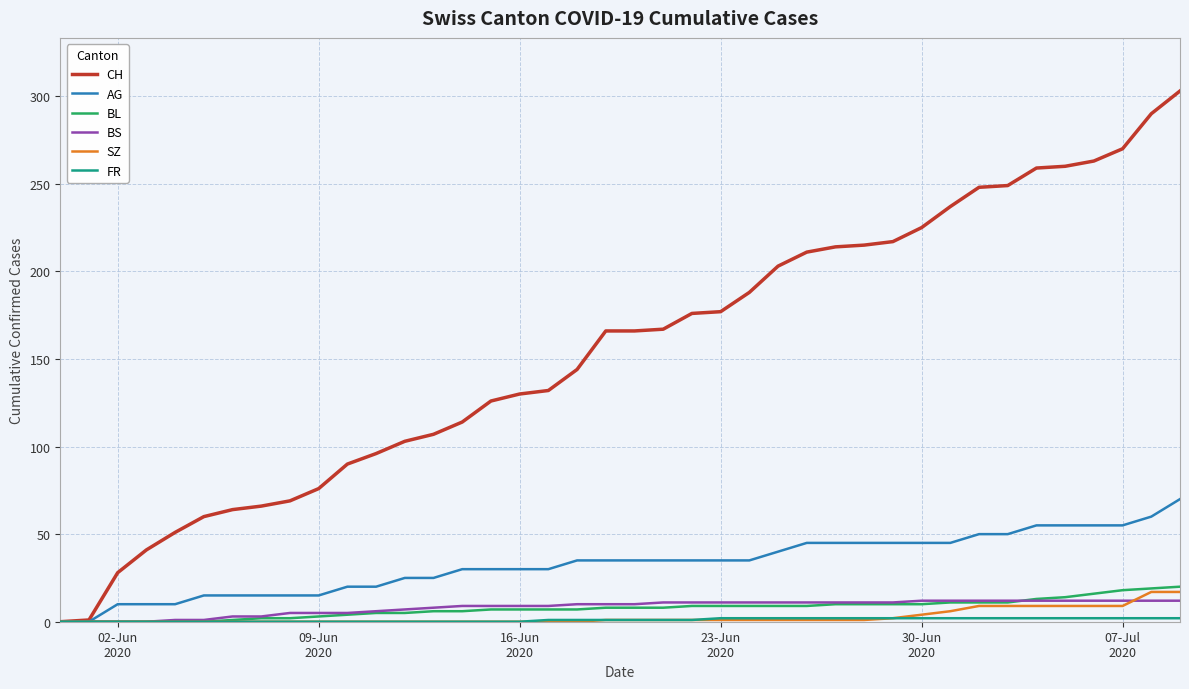

Count the number of data series in this chart.

6